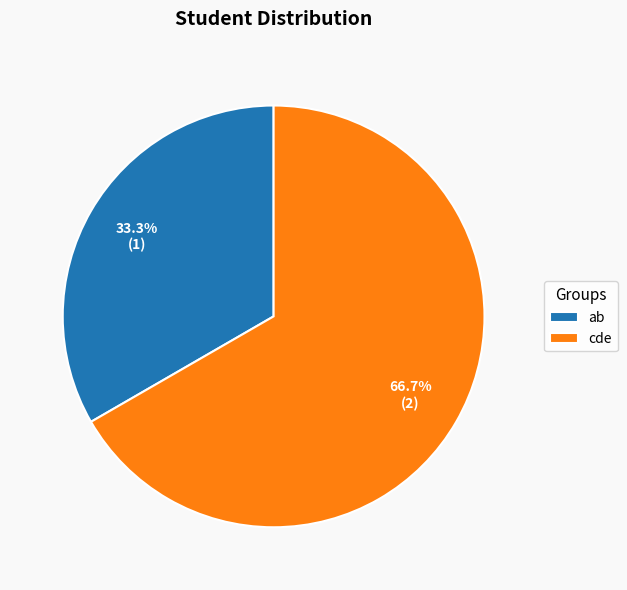

Is it true that cde is 67% of the pie?

True